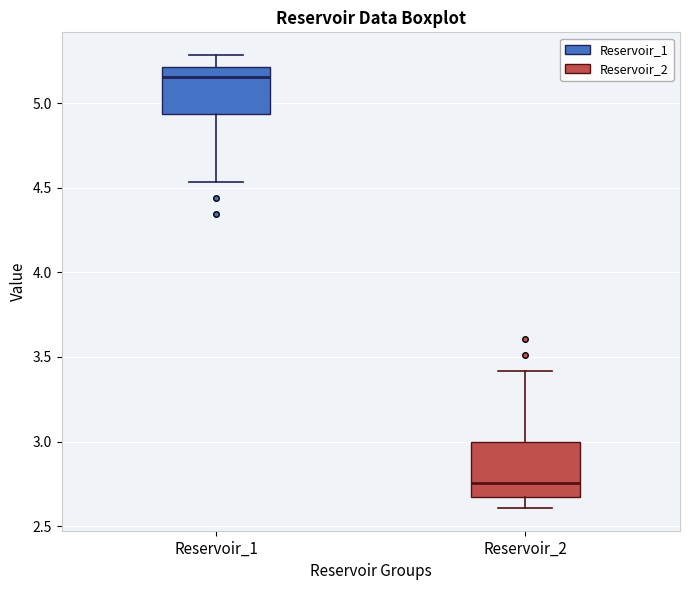

Which box's median line is the highest?

Reservoir_1